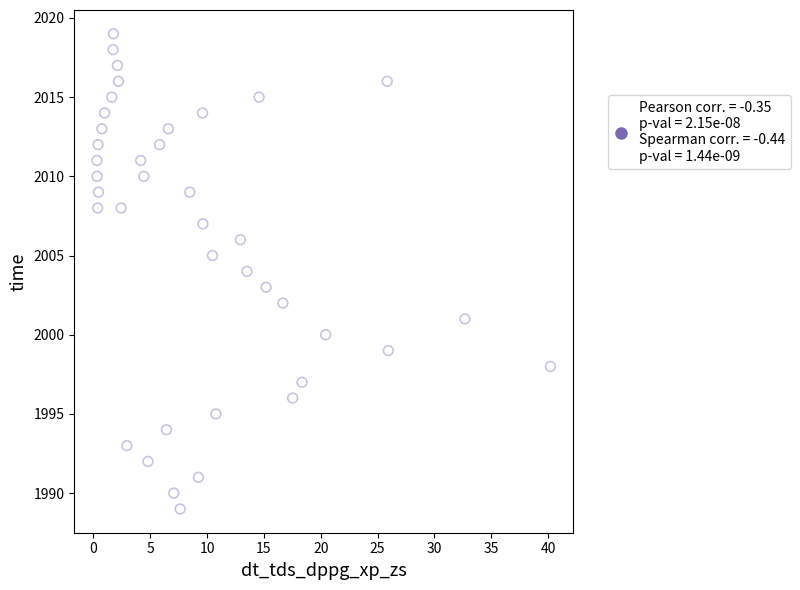

What is the range of Y values (max minus min)?

30